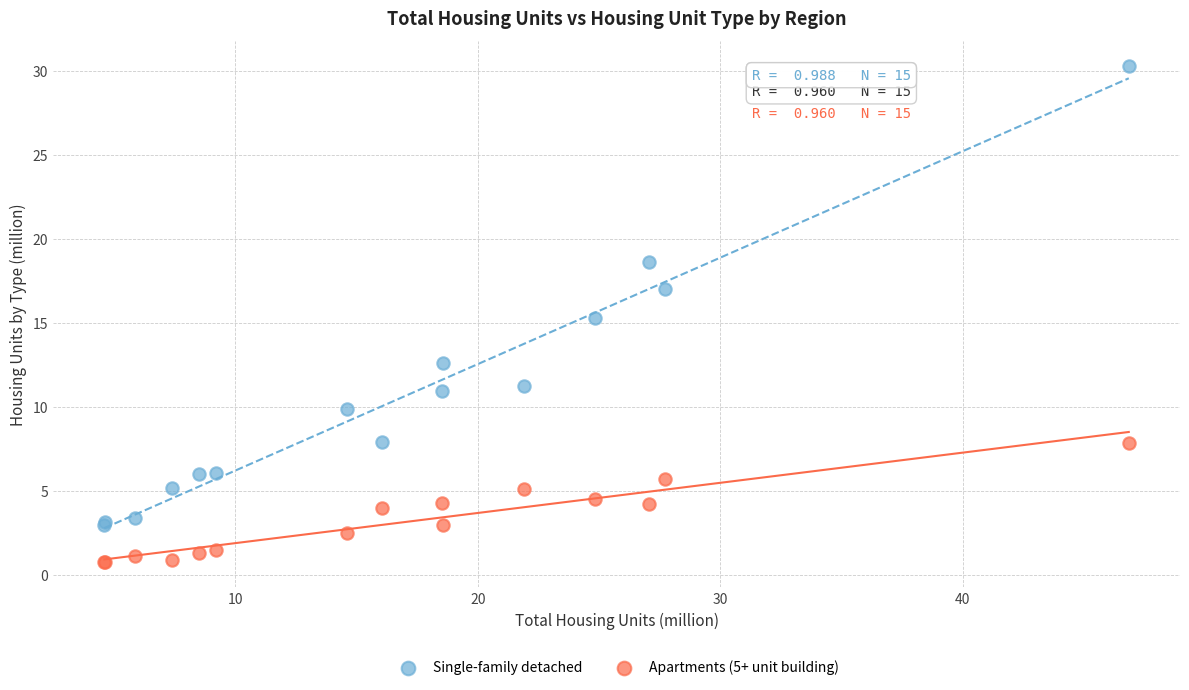

Which series reaches the minimum Y coordinate?

Apartments (5+ unit building)